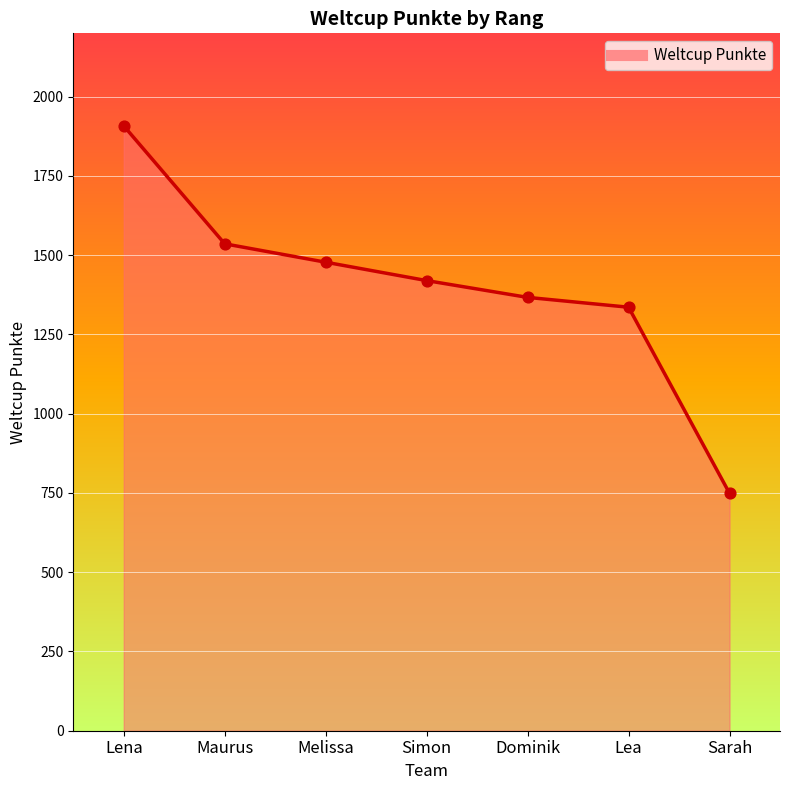

What is the change in value from Melissa to Simon?

-58